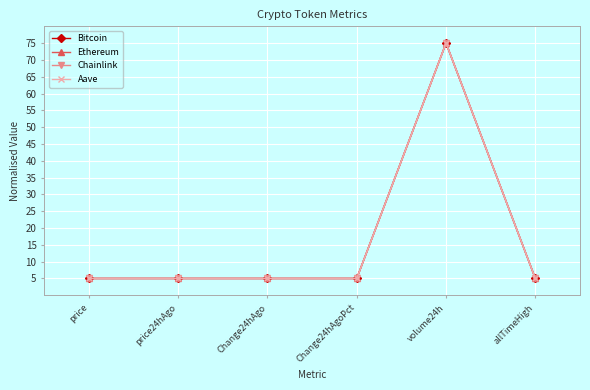

What value does the Chainlink series have at Change24hAgoPct?

5.0